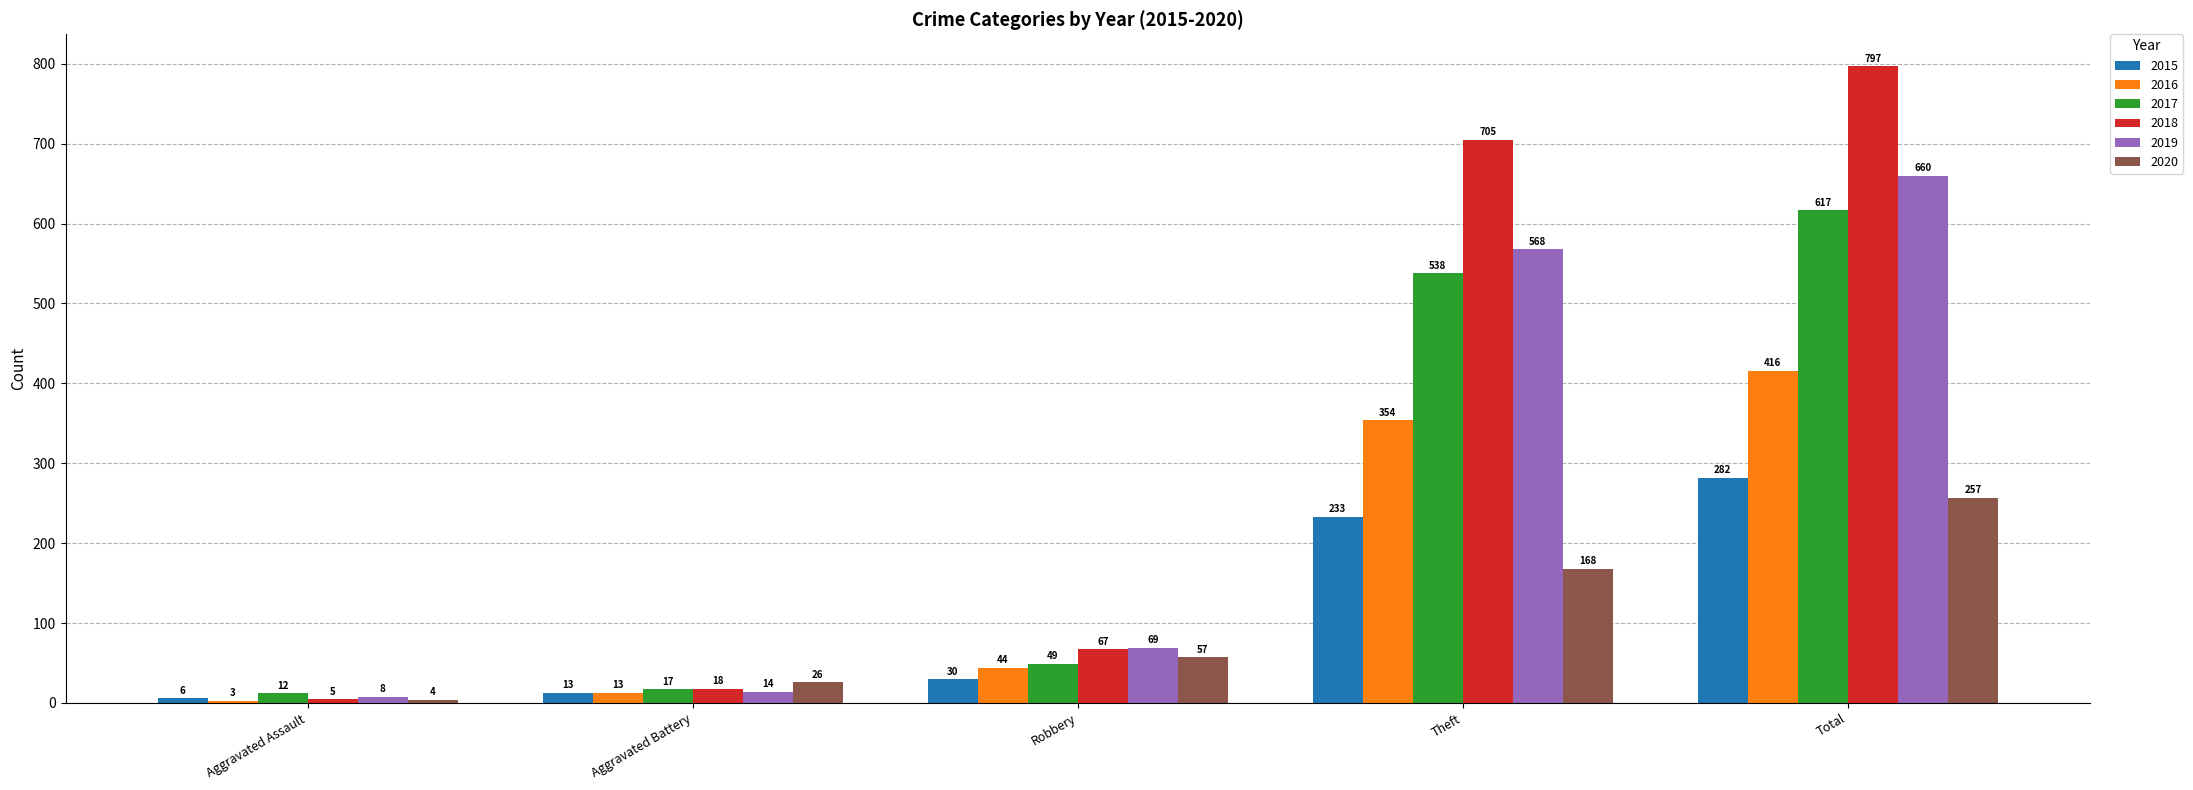

What is the label of the 3rd bar from the left?

Robbery